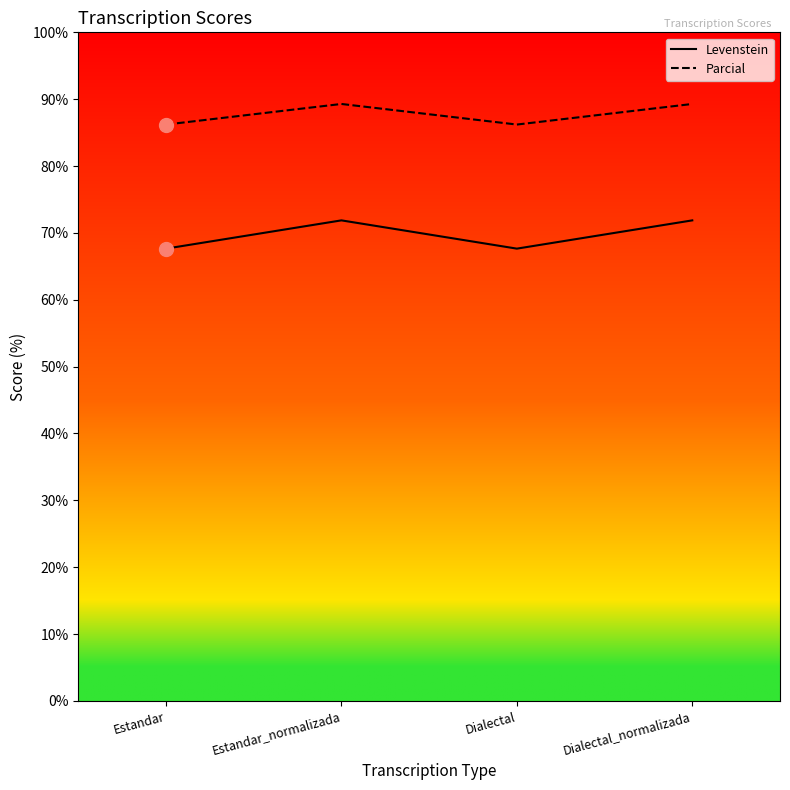

What is the value of the Levenstein point at the 2nd from the left?

71.9